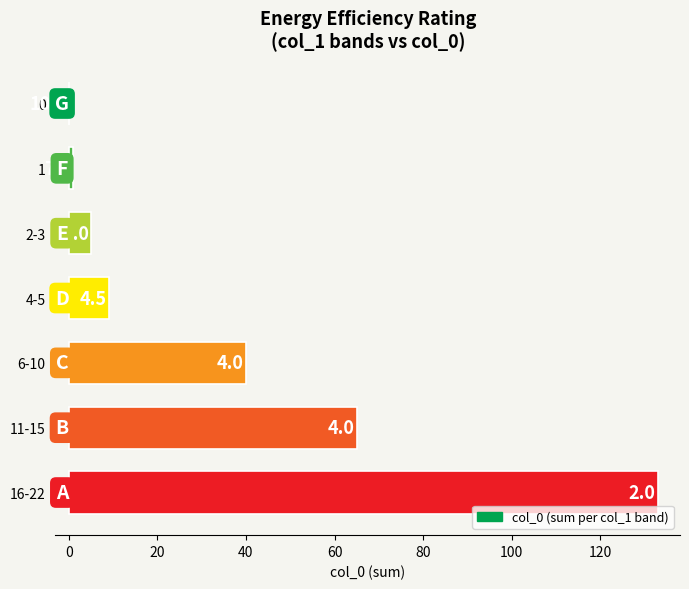

How many data points does each series have?

7